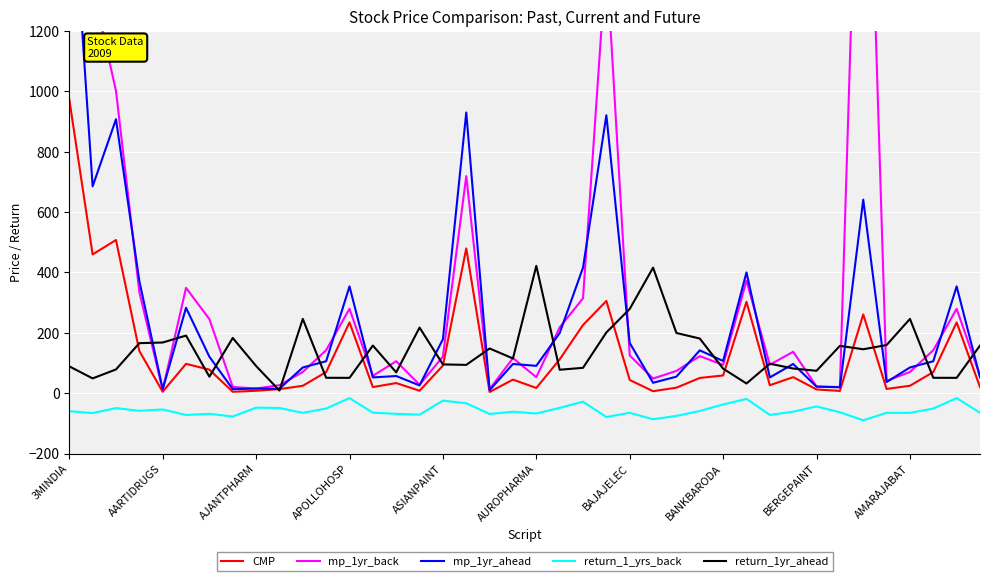

The value of CMP at 3MINDIA is 973.5. True or false?

True